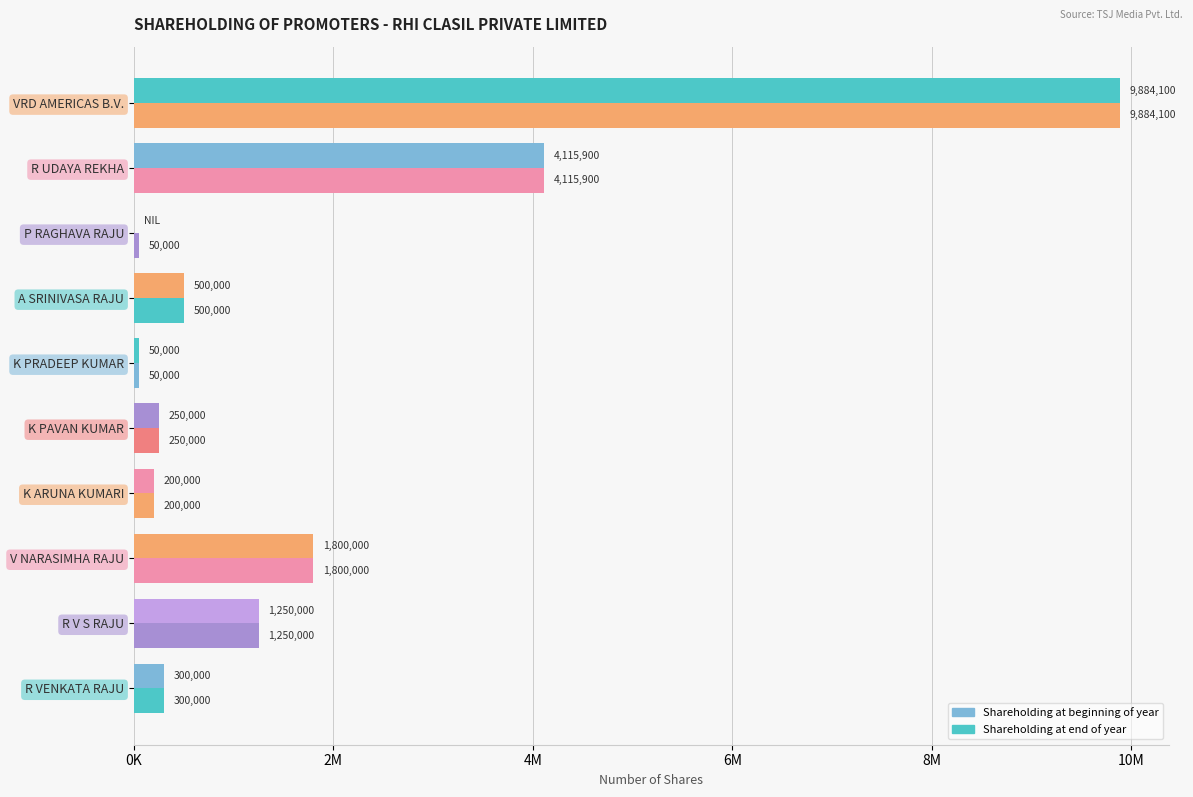

Reading left to right, what are all the values shown in this chart?

Shareholding at beginning of year: 300000	1250000	1800000	200000	250000	50000	500000	50000	4115900	9884100
Shareholding at end of year: 300000	1250000	1800000	200000	250000	50000	500000	0	4115900	9884100